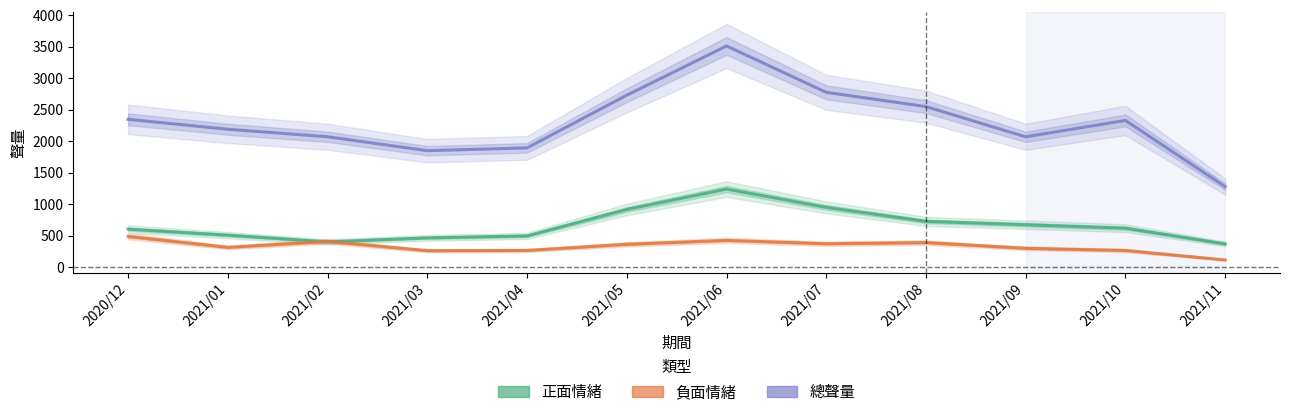

List the labels in order of 正面情緒 value, smallest first.

2021/11, 2021/02, 2021/03, 2021/04, 2021/01, 2020/12, 2021/10, 2021/09, 2021/08, 2021/05, 2021/07, 2021/06